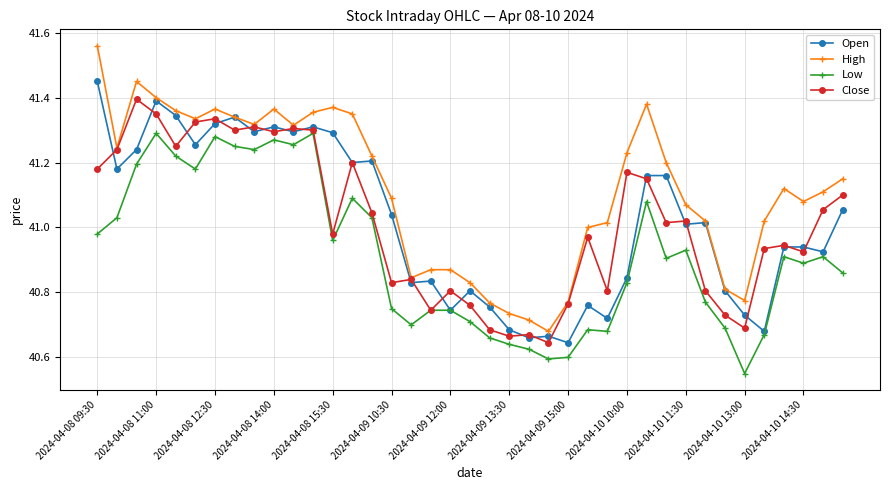

Rank the series by their maximum value, from highest to lowest.

High, Open, Close, Low